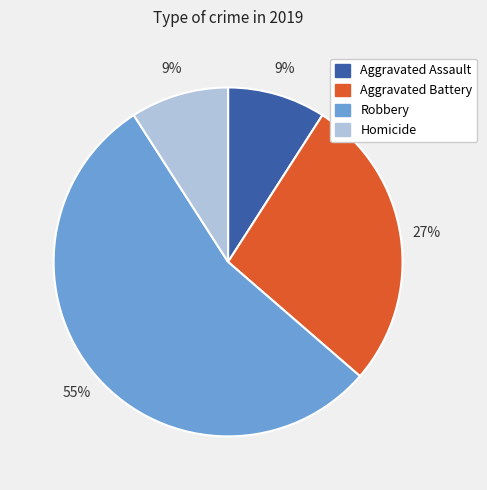

How many segments does this pie chart have?

4